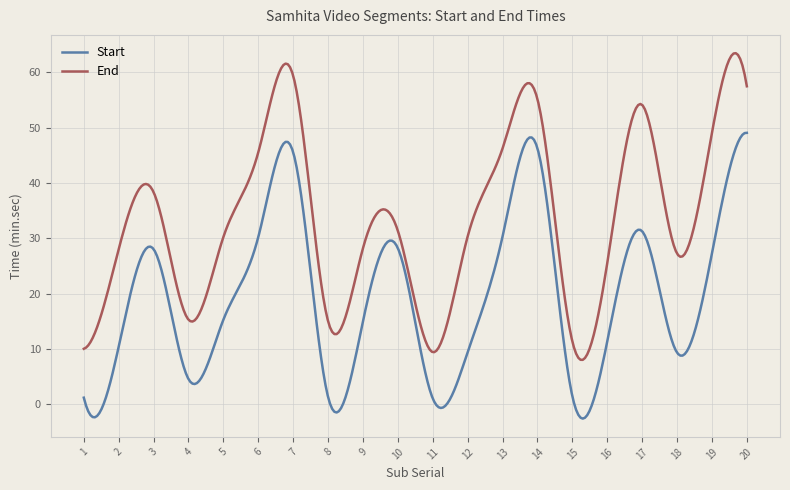

What is the sum of all Start values?

5842.5